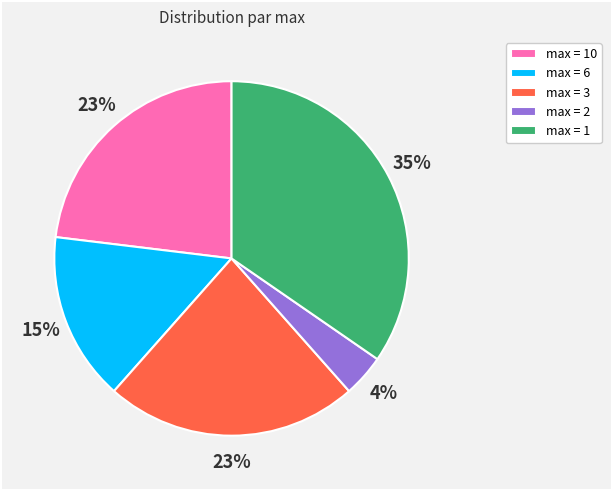

To the nearest percent, what is the difference between the largest and smallest slice percentages?

31%